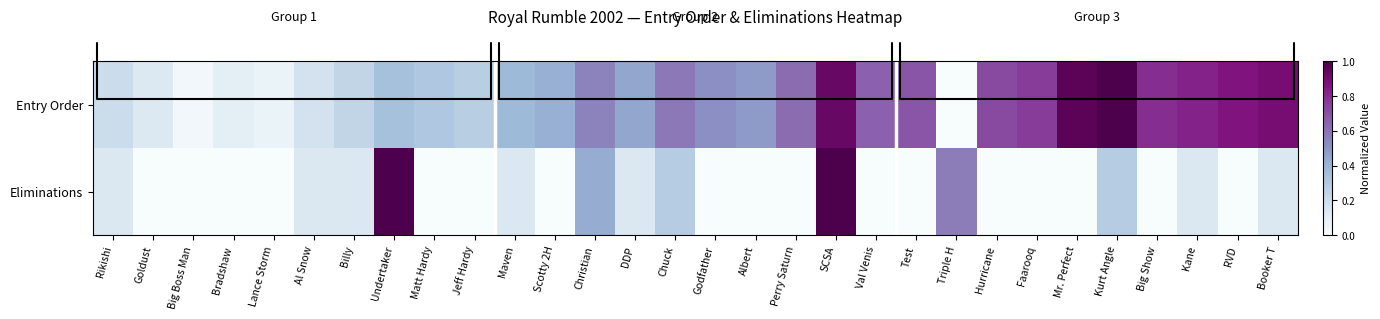

Reading right to left, transcribe all the data shown in this chart.

Entry Order: Booker T=0.9	RVD=0.9	Kane=0.8	Big Show=0.8	Kurt Angle=1.0	Mr. Perfect=1.0	Faarooq=0.8	Hurricane=0.7	Triple H=0.0	Test=0.7	Val Venis=0.7	SCSA=0.9	Perry Saturn=0.6	Albert=0.5	Godfather=0.5	Chuck=0.6	DDP=0.4	Christian=0.6	Scotty 2H=0.4	Maven=0.4	Jeff Hardy=0.3	Matt Hardy=0.3	Undertaker=0.3	Billy=0.2	Al Snow=0.2	Lance Storm=0.1	Bradshaw=0.1	Big Boss Man=0.0	Goldust=0.1	Rikishi=0.2
Eliminations: Booker T=0.1	RVD=0.0	Kane=0.1	Big Show=0.0	Kurt Angle=0.3	Mr. Perfect=0.0	Faarooq=0.0	Hurricane=0.0	Triple H=0.6	Test=0.0	Val Venis=0.0	SCSA=1.0	Perry Saturn=0.0	Albert=0.0	Godfather=0.0	Chuck=0.3	DDP=0.1	Christian=0.4	Scotty 2H=0.0	Maven=0.1	Jeff Hardy=0.0	Matt Hardy=0.0	Undertaker=1.0	Billy=0.1	Al Snow=0.1	Lance Storm=0.0	Bradshaw=0.0	Big Boss Man=0.0	Goldust=0.0	Rikishi=0.1